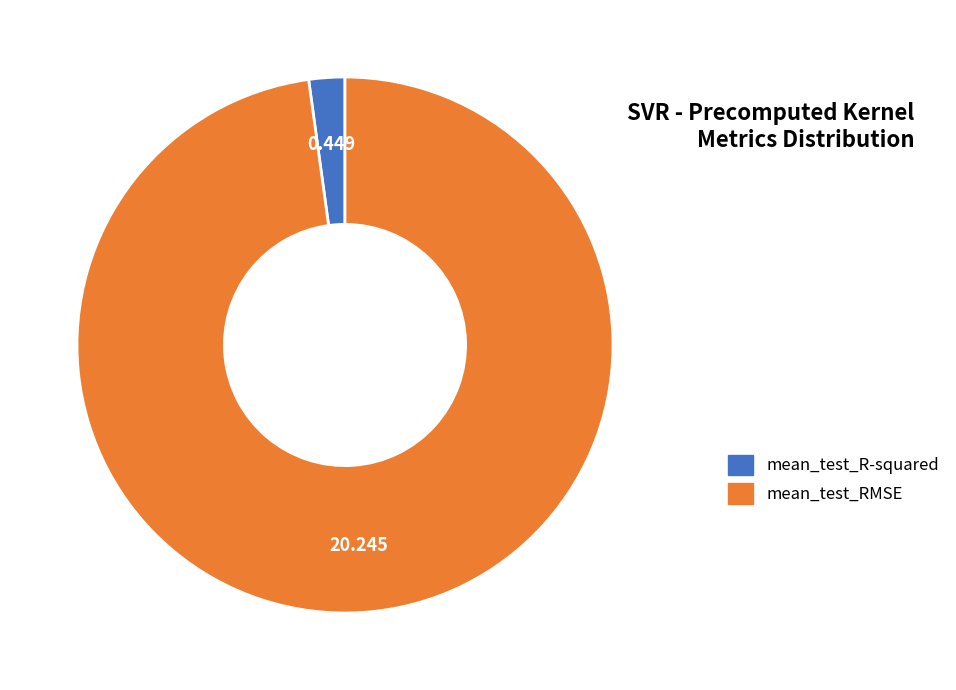

Rank the categories by value from highest to lowest.

mean_test_RMSE, mean_test_R-squared